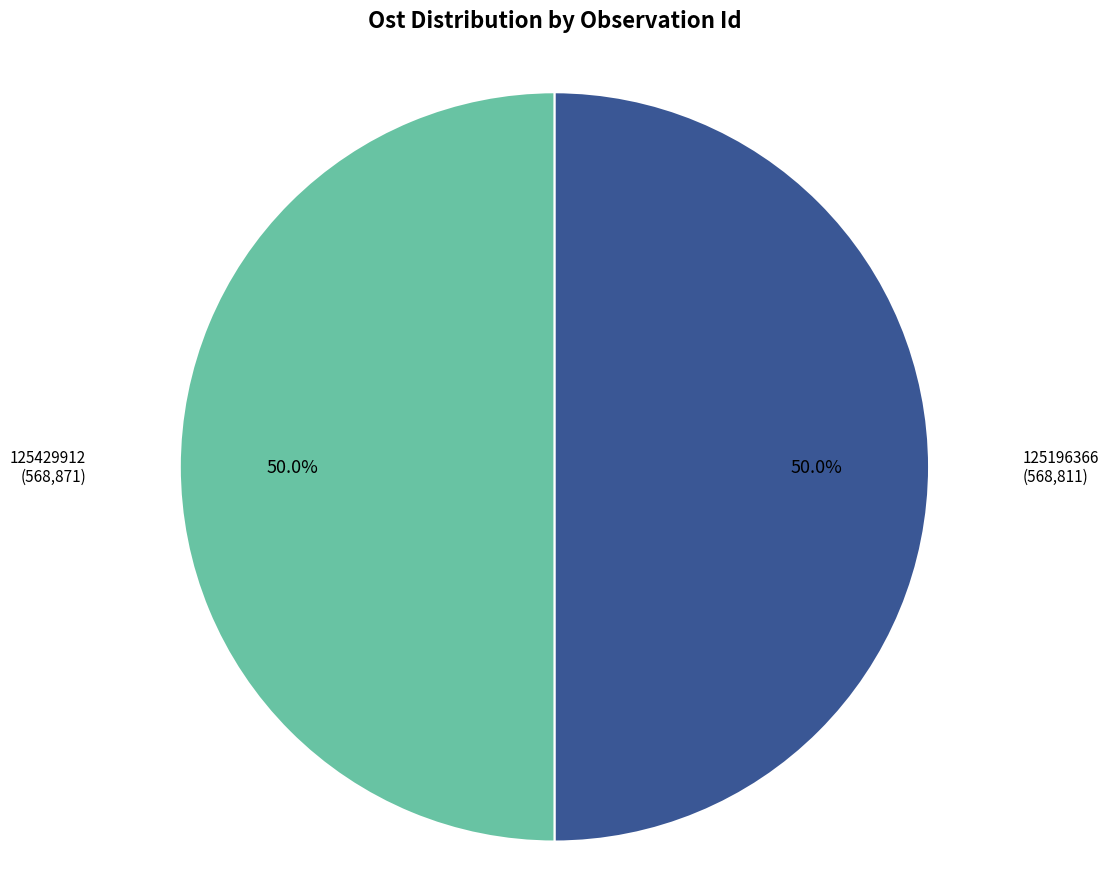

Count the number of slices in the pie.

2